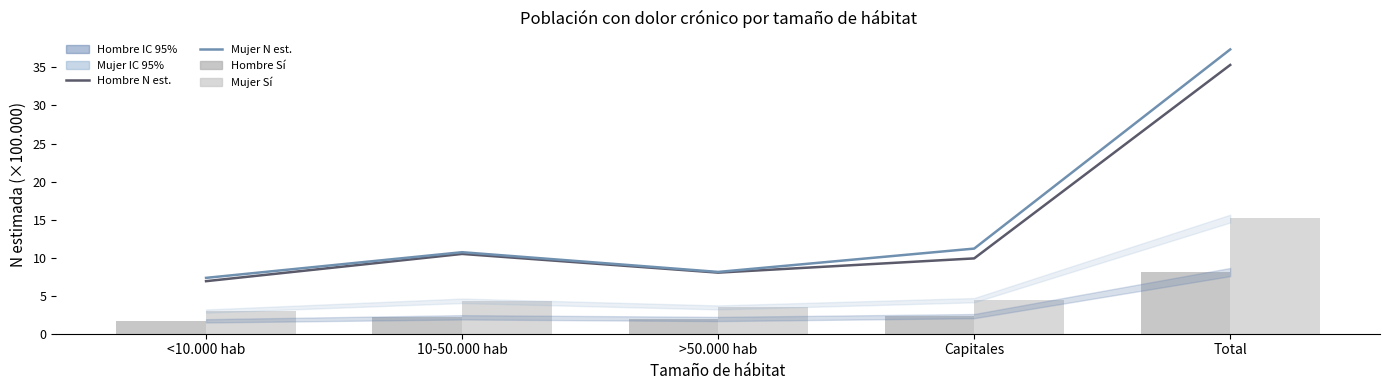

Rank the series by their maximum value, from highest to lowest.

Mujer N estimada (×10⁵), Hombre N estimada (×10⁵), Mujer Sí (×10⁵), Hombre Sí (×10⁵)